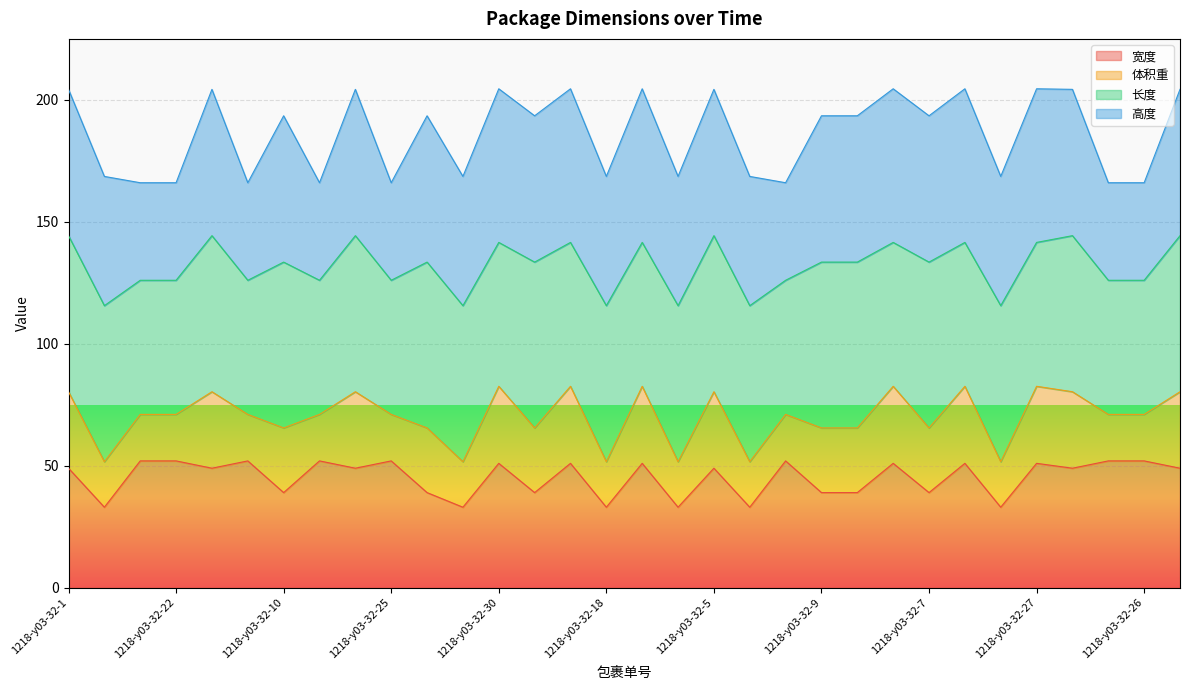

What is the maximum value for 宽度?

52.0